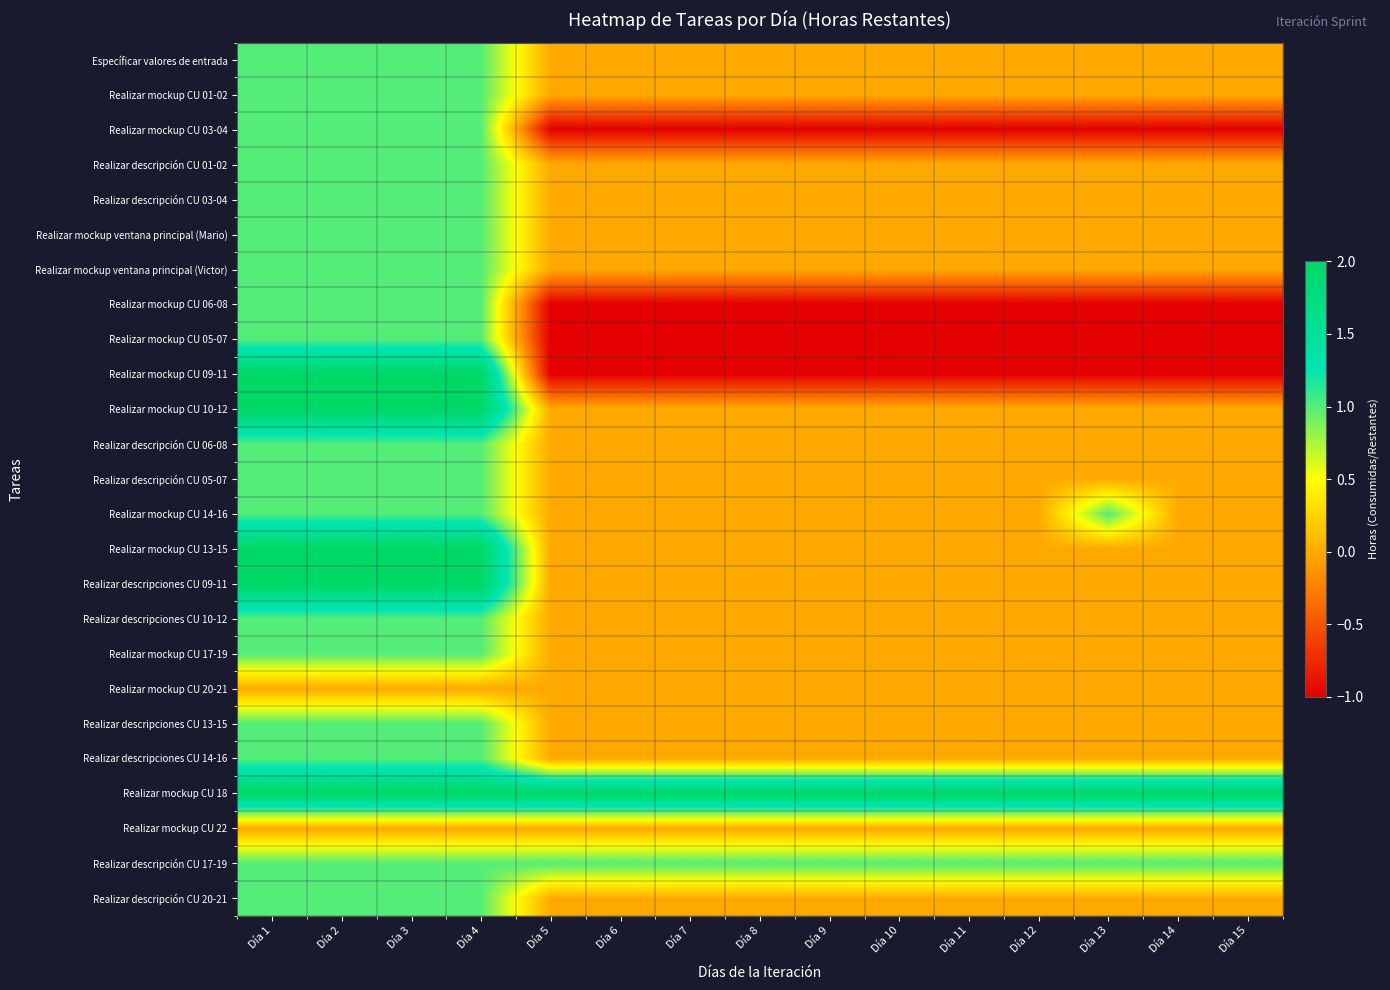

What is the greatest value displayed?

2